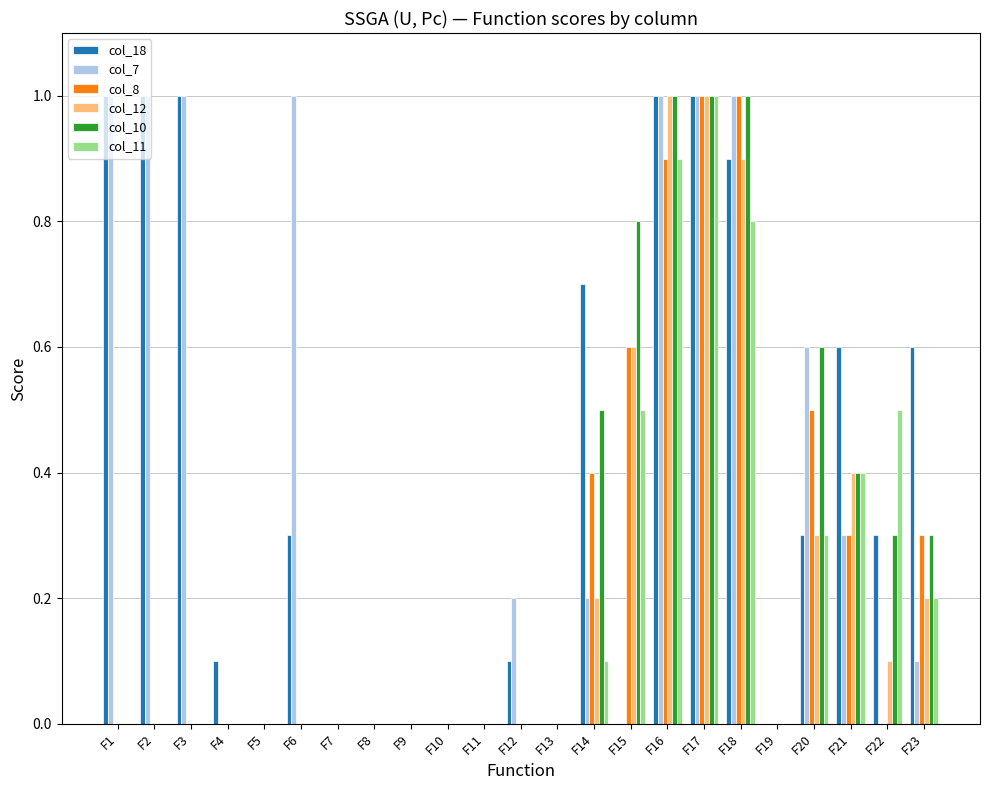

Reading left to right, transcribe all the data shown in this chart.

col_18: F1=1.0	F2=1.0	F3=1.0	F4=0.1	F5=0.0	F6=0.3	F7=0.0	F8=0.0	F9=0.0	F10=0.0	F11=0.0	F12=0.1	F13=0.0	F14=0.7	F15=0.0	F16=1.0	F17=1.0	F18=0.9	F19=0.0	F20=0.3	F21=0.6	F22=0.3	F23=0.6
col_7: F1=1.0	F2=1.0	F3=1.0	F4=0.0	F5=0.0	F6=1.0	F7=0.0	F8=0.0	F9=0.0	F10=0.0	F11=0.0	F12=0.2	F13=0.0	F14=0.2	F15=0.0	F16=1.0	F17=1.0	F18=1.0	F19=0.0	F20=0.6	F21=0.3	F22=0.0	F23=0.1
col_8: F1=0.0	F2=0.0	F3=0.0	F4=0.0	F5=0.0	F6=0.0	F7=0.0	F8=0.0	F9=0.0	F10=0.0	F11=0.0	F12=0.0	F13=0.0	F14=0.4	F15=0.6	F16=0.9	F17=1.0	F18=1.0	F19=0.0	F20=0.5	F21=0.3	F22=0.0	F23=0.3
col_12: F1=0.0	F2=0.0	F3=0.0	F4=0.0	F5=0.0	F6=0.0	F7=0.0	F8=0.0	F9=0.0	F10=0.0	F11=0.0	F12=0.0	F13=0.0	F14=0.2	F15=0.6	F16=1.0	F17=1.0	F18=0.9	F19=0.0	F20=0.3	F21=0.4	F22=0.1	F23=0.2
col_10: F1=0.0	F2=0.0	F3=0.0	F4=0.0	F5=0.0	F6=0.0	F7=0.0	F8=0.0	F9=0.0	F10=0.0	F11=0.0	F12=0.0	F13=0.0	F14=0.5	F15=0.8	F16=1.0	F17=1.0	F18=1.0	F19=0.0	F20=0.6	F21=0.4	F22=0.3	F23=0.3
col_11: F1=0.0	F2=0.0	F3=0.0	F4=0.0	F5=0.0	F6=0.0	F7=0.0	F8=0.0	F9=0.0	F10=0.0	F11=0.0	F12=0.0	F13=0.0	F14=0.1	F15=0.5	F16=0.9	F17=1.0	F18=0.8	F19=0.0	F20=0.3	F21=0.4	F22=0.5	F23=0.2